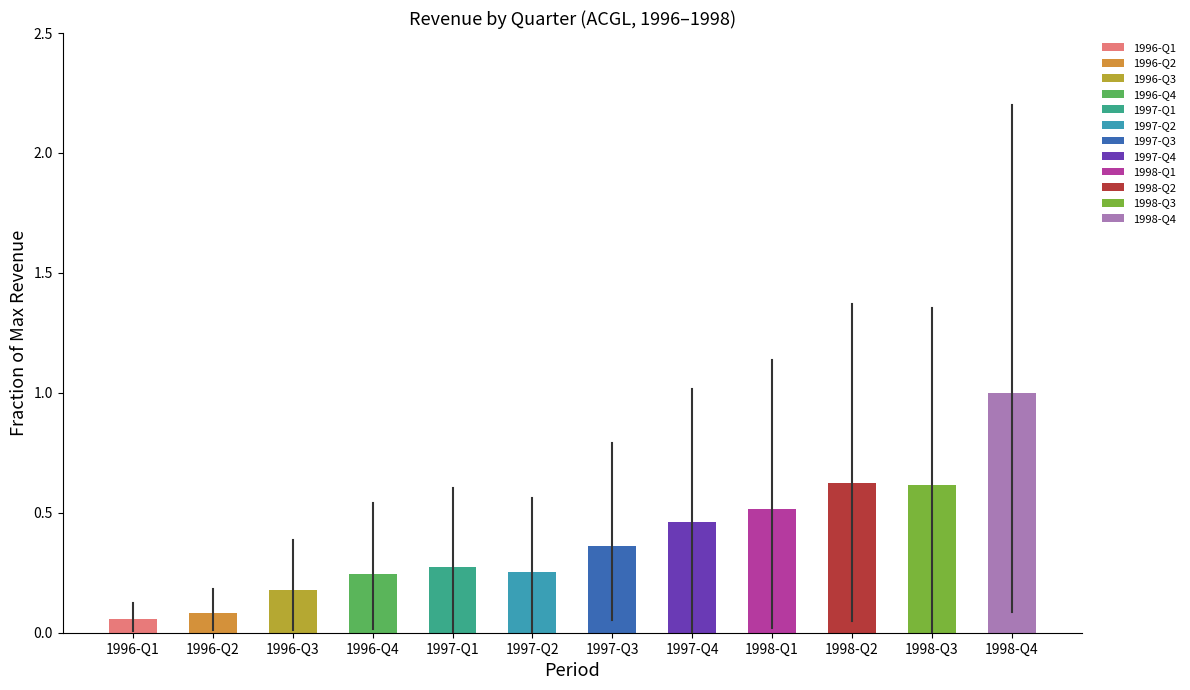

At which label is the value closest to 0?

1996-Q1